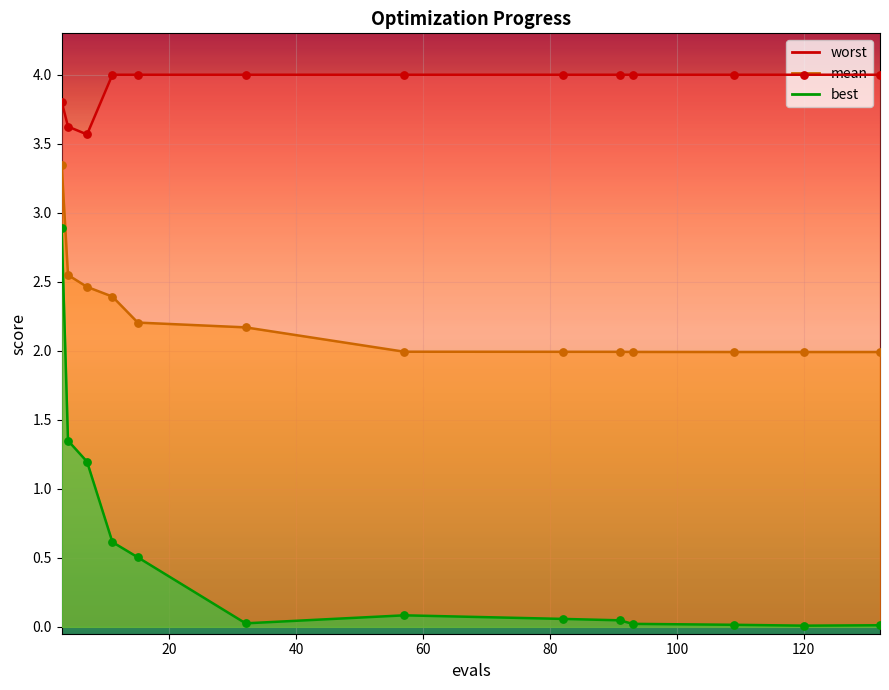

What is the total value across all series at 4?

7.5